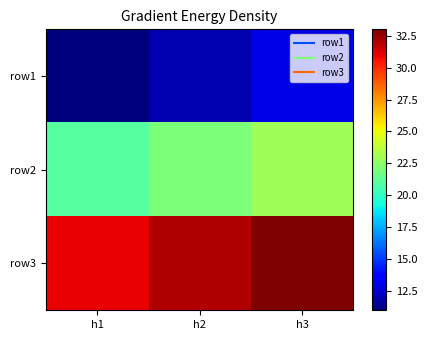

What is the smallest value displayed?

11